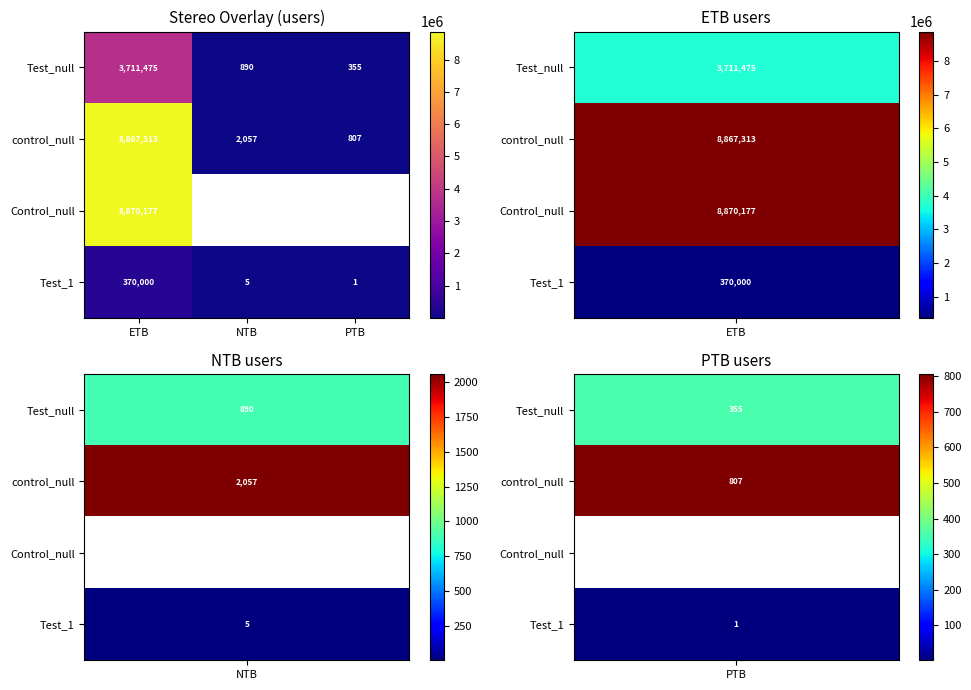

Between ETB and PTB, which is larger?

ETB